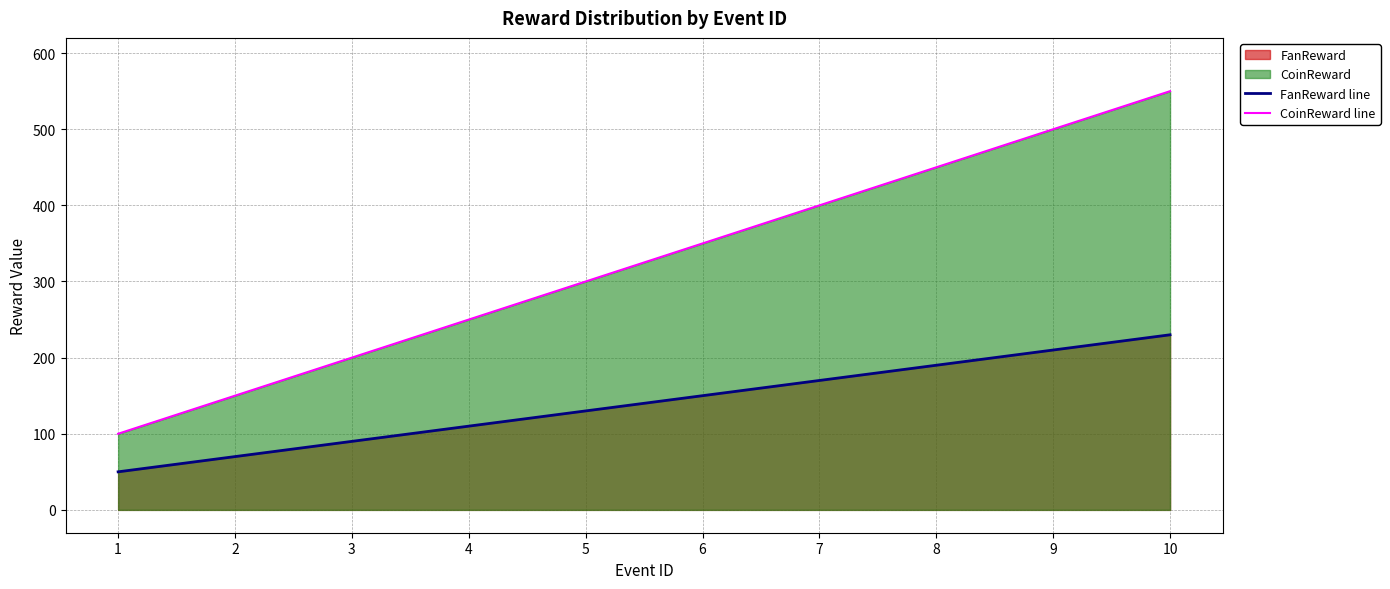

Reading right to left, what are all the values shown in this chart?

FanReward line: 230	210	190	170	150	130	110	90	70	50
CoinReward line: 550	500	450	400	350	300	250	200	150	100